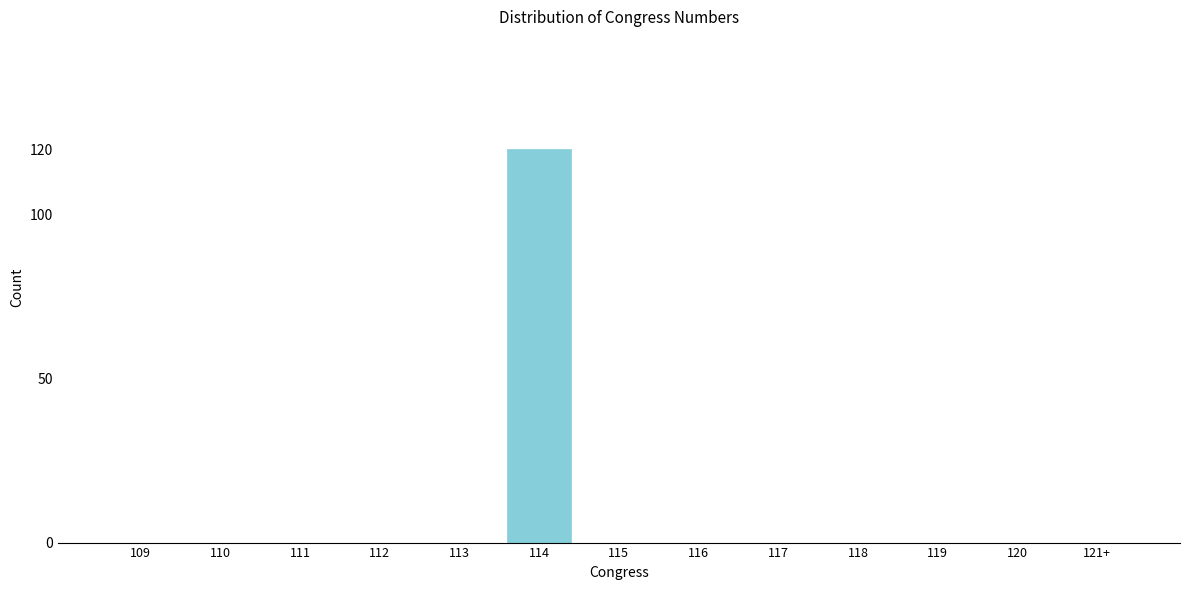

Reading left to right, list all the values displayed in this chart.

109=0	110=0	111=0	112=0	113=0	114=120	115=0	116=0	117=0	118=0	119=0	120=0	121+=0